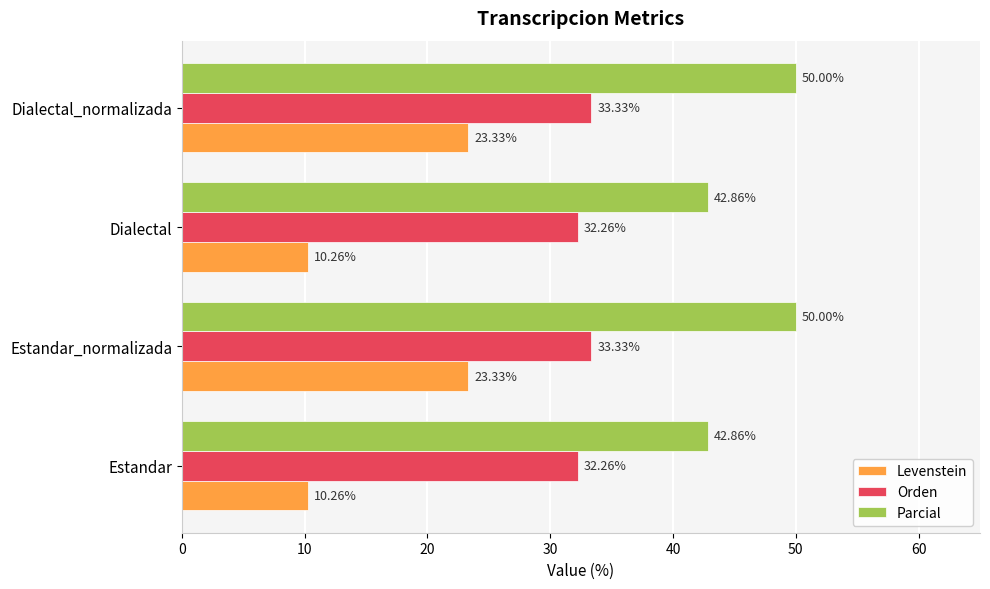

At how many categories does at least one series exceed 17?

4